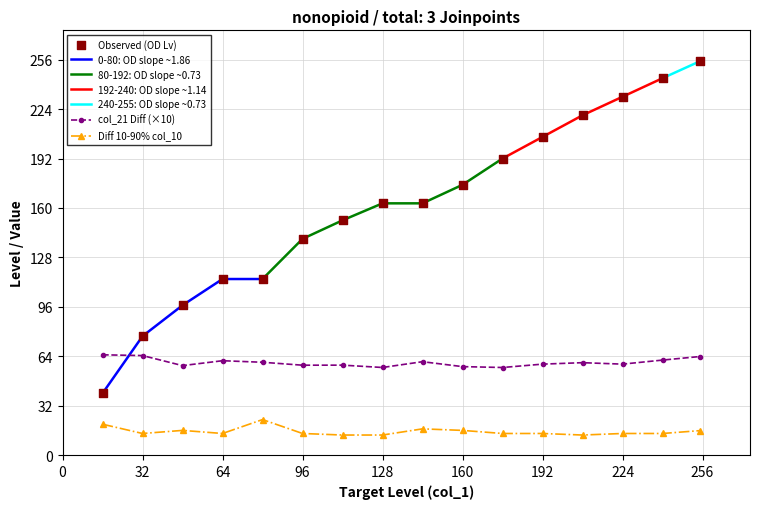

What is the total value across all series at 32?

155.5